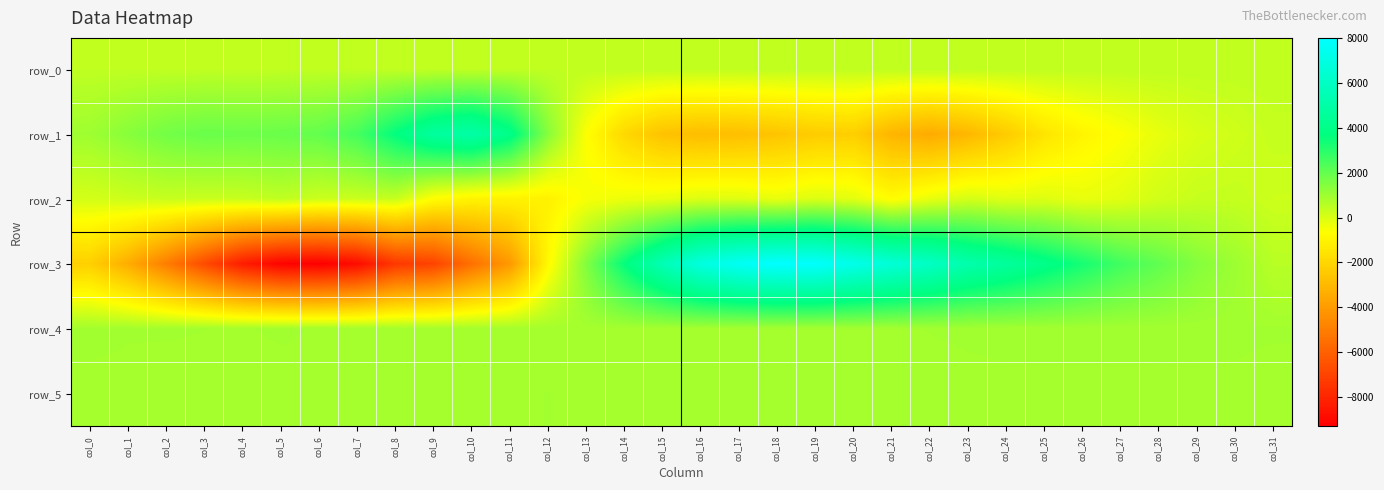

Reading right to left, list all the values displayed in this chart.

row_0: 428.1	428.1	428.0	428.0	427.9	427.9	427.9	427.8	427.7	427.7	427.7	427.6	427.5	427.5	427.4	427.4	427.3	427.3	427.2	427.2	427.1	427.1	427.0	427.0	426.9	426.9	426.8	426.8	426.7	426.7	426.6	426.6
row_1: 334.0	183.0	28.0	-240.0	-625.0	-993.0	-1529.0	-2389.0	-3068.0	-3479.0	-3147.0	-2281.0	-2376.0	-2627.0	-2809.0	-2891.0	-2702.0	-1961.0	-631.0	1381.0	3985.0	5016.0	4709.0	3668.0	2502.0	2002.0	1894.0	1856.0	1915.0	1727.0	1366.0	992.0
row_2: 222.0	343.0	325.0	150.0	-135.0	-256.0	-68.0	-95.0	94.0	-239.0	-729.0	-152.0	-31.0	-246.0	-75.0	-41.0	-234.0	-331.0	-516.0	-1092.0	-1059.0	-1027.0	-702.0	317.0	254.0	238.0	432.0	297.0	273.0	307.0	222.0	101.0
row_3: 558.0	1009.0	1420.0	2042.0	2573.0	3293.0	4001.0	4644.0	5191.0	6006.0	6637.0	7253.0	7909.0	8011.0	7639.0	6939.0	5501.0	3622.0	1486.0	-827.0	-4087.0	-5486.0	-7015.0	-7404.0	-8904.0	-9308.0	-9202.0	-8340.0	-6770.0	-5039.0	-3420.0	-2237.0
row_4: 914.0	920.0	919.0	920.0	919.0	922.0	919.0	917.0	913.0	909.0	903.0	895.0	887.0	885.0	884.0	876.0	872.0	878.0	870.0	879.0	868.0	875.0	881.0	887.0	895.0	906.0	911.0	906.0	908.0	912.0	911.0	920.0
row_5: 884.0	894.0	895.0	897.0	896.0	895.0	897.0	898.0	898.0	892.0	898.0	893.0	900.0	906.0	902.0	904.0	902.0	902.0	901.0	908.0	903.0	897.0	894.0	896.0	902.0	901.0	898.0	892.0	893.0	889.0	896.0	894.0